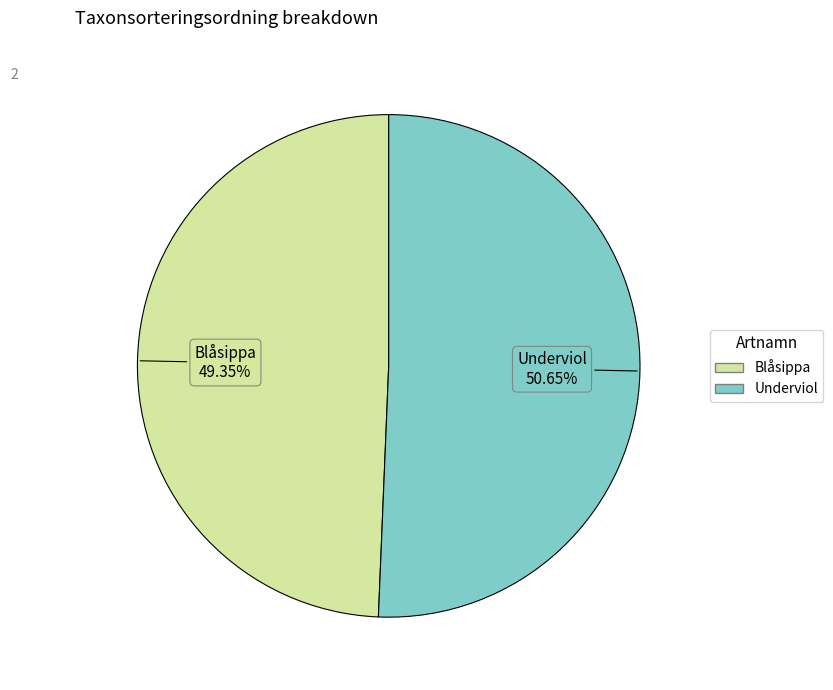

The Blåsippa slice represents 49% of the pie. True or false?

True